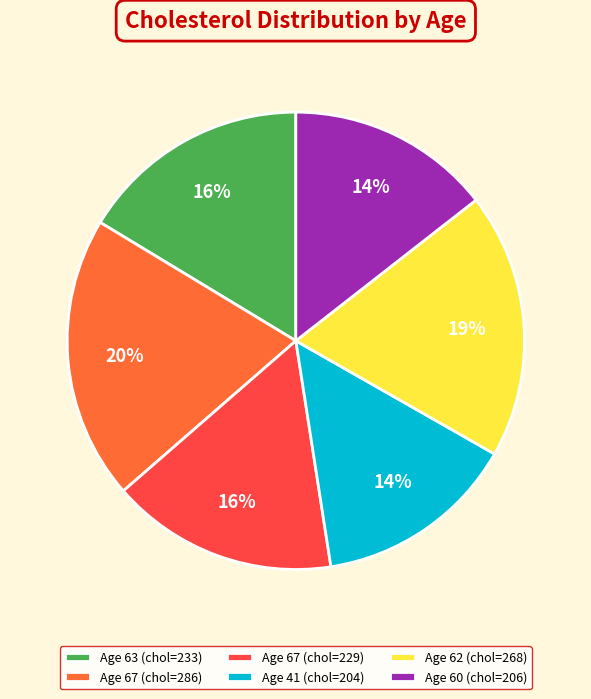

To the nearest percent, what is the difference between the largest and smallest slice percentages?

6%